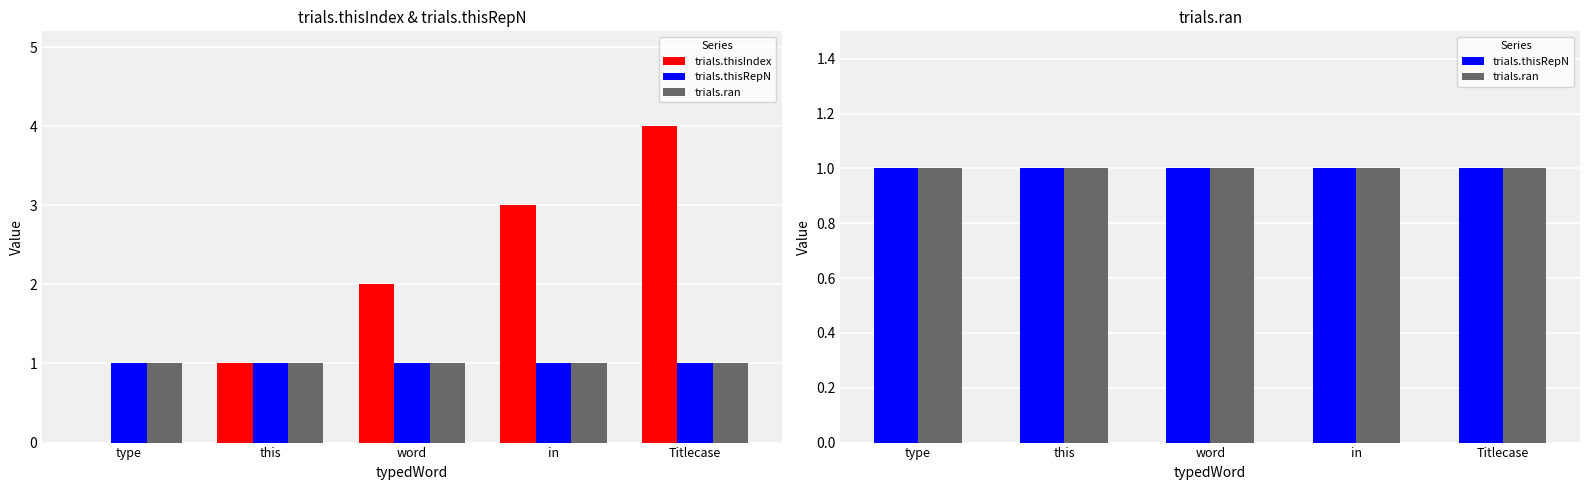

What position from the right is Titlecase?

1